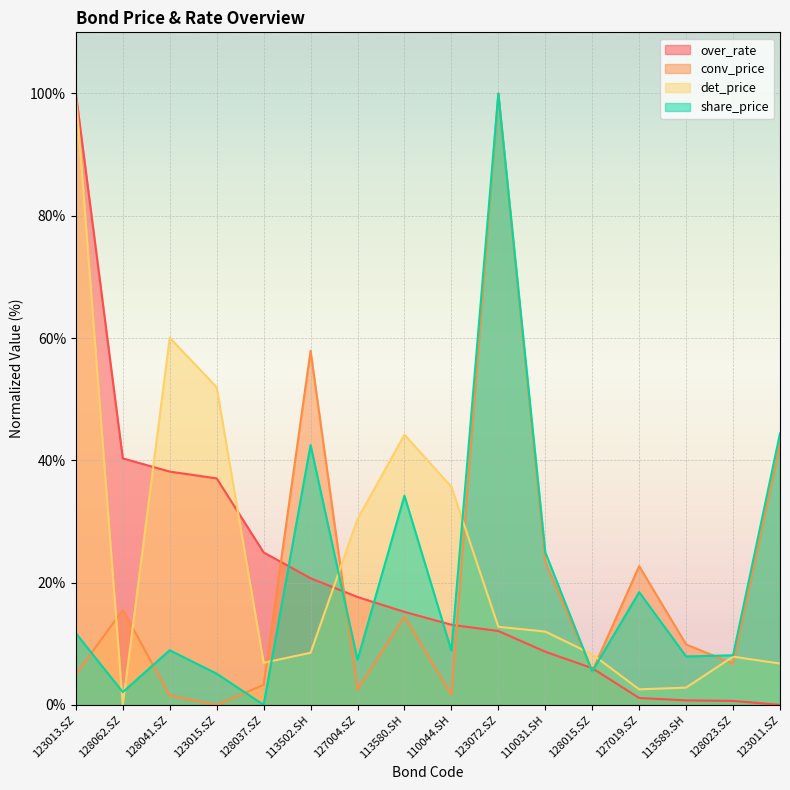

Which series has the largest total across all categories?

det_price